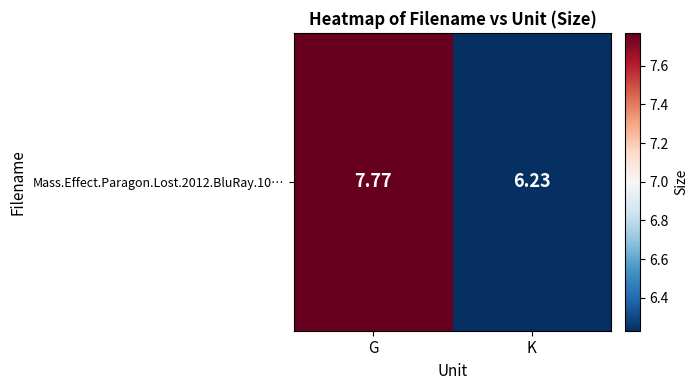

Is it true that the value at K is 8.9?

False